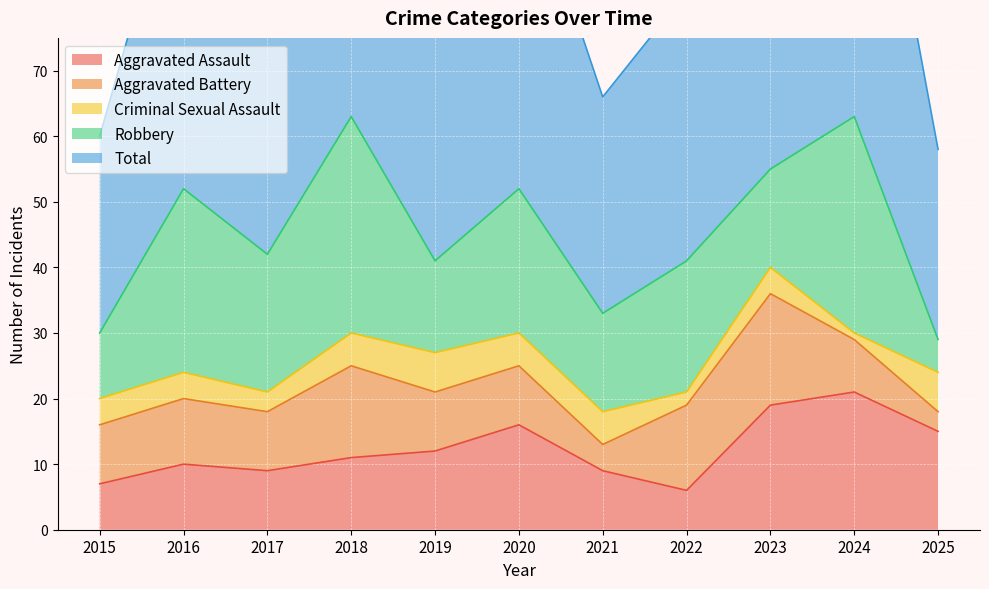

At which category does the chart reach its minimum across all series?

2024